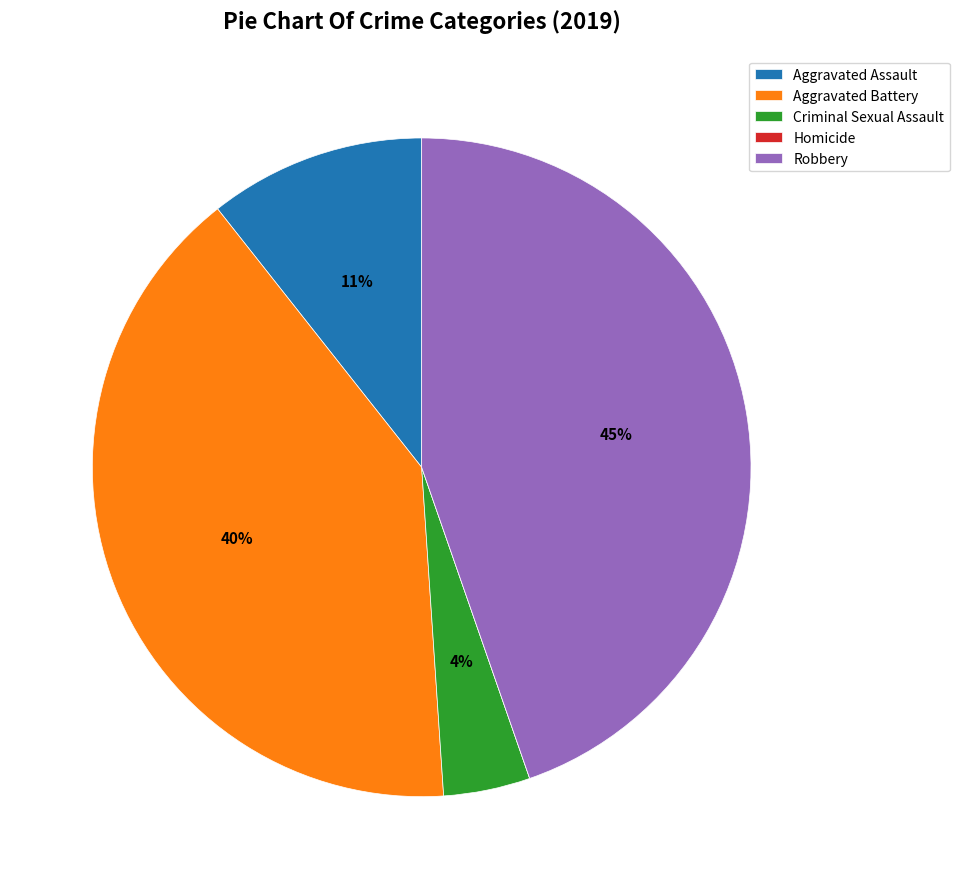

Which category has the biggest portion of the pie?

Robbery